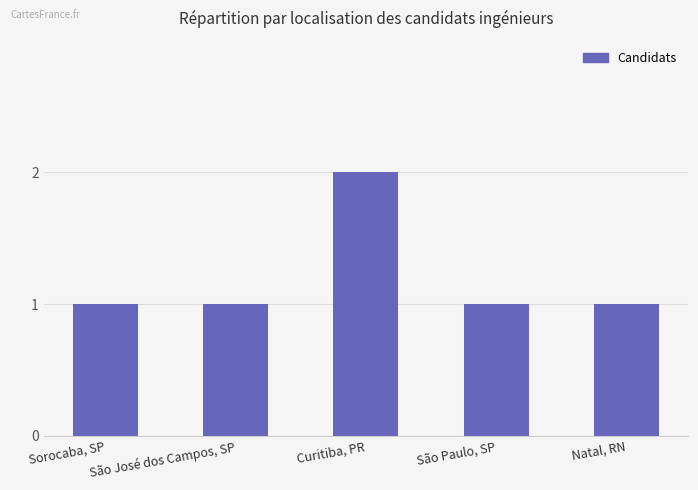

How many distinct data groups are displayed?

1